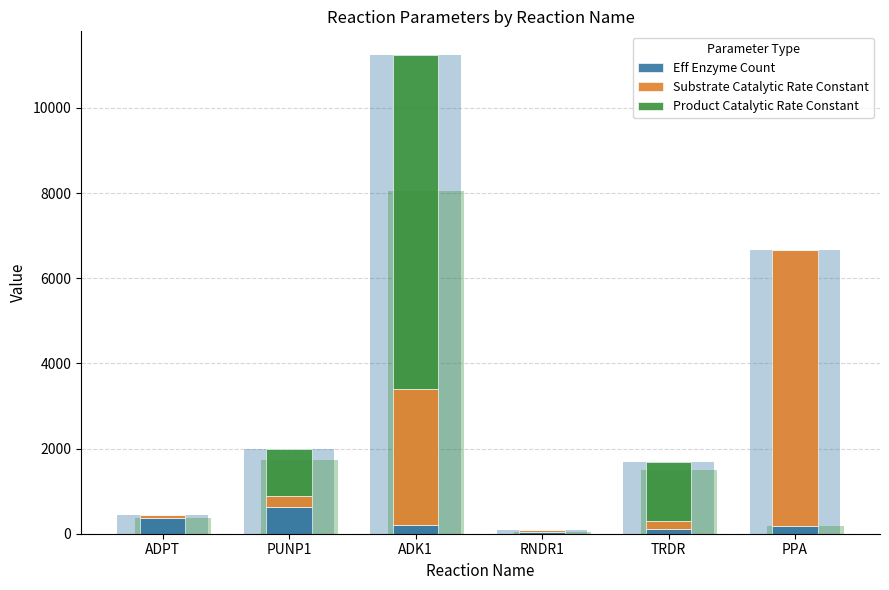

What is the total value across all series at TRDR?

1682.2